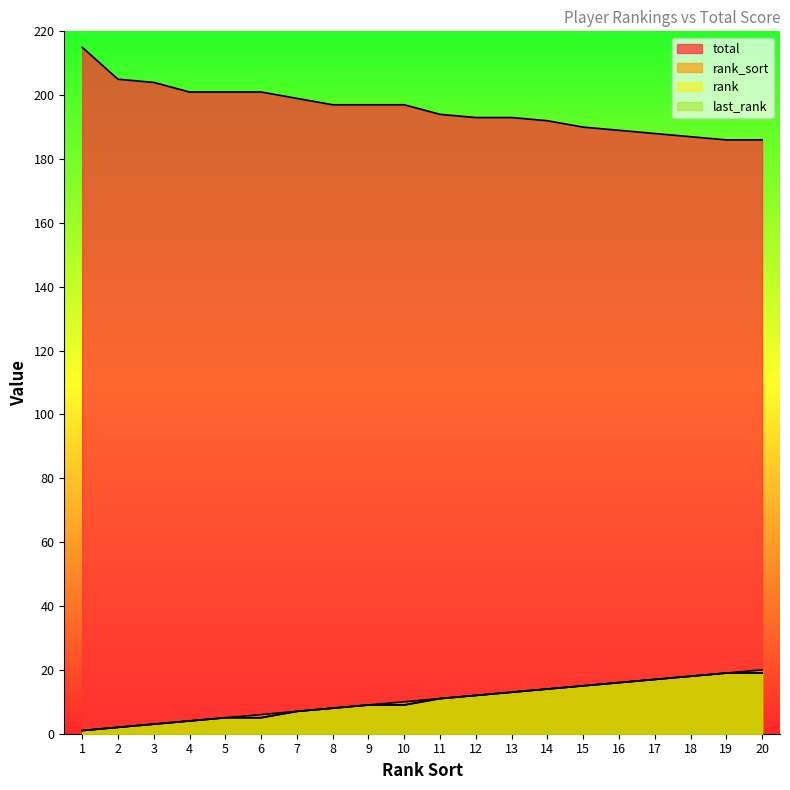

How many lines are shown in the chart?

4